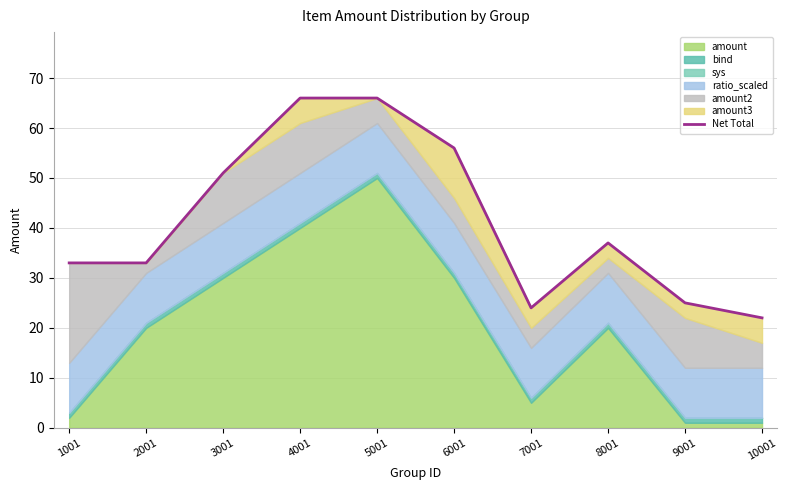

How many data points are above 37?

4